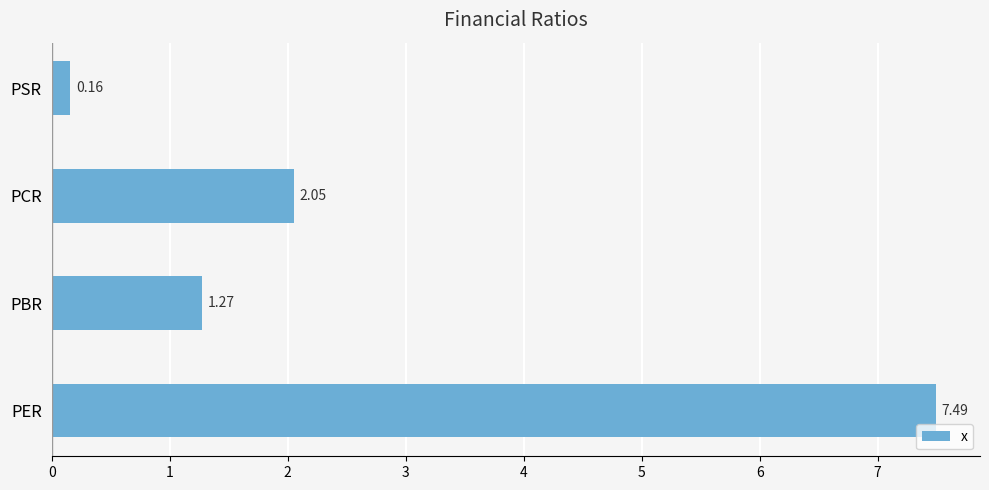

What is the difference between the second highest and second lowest values?

0.8